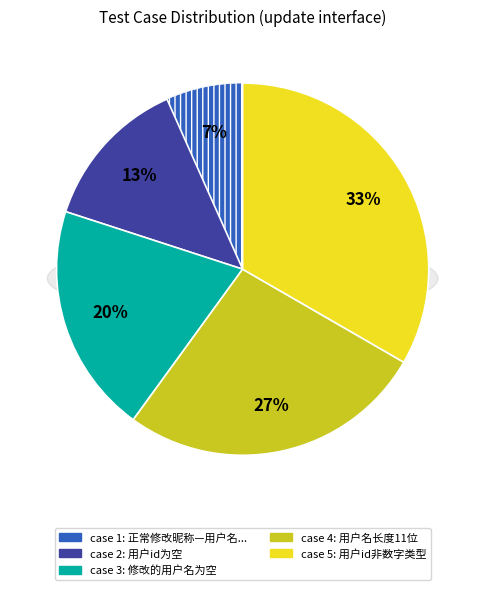

Is it true that 用户id非数字类型 is 42% of the pie?

False